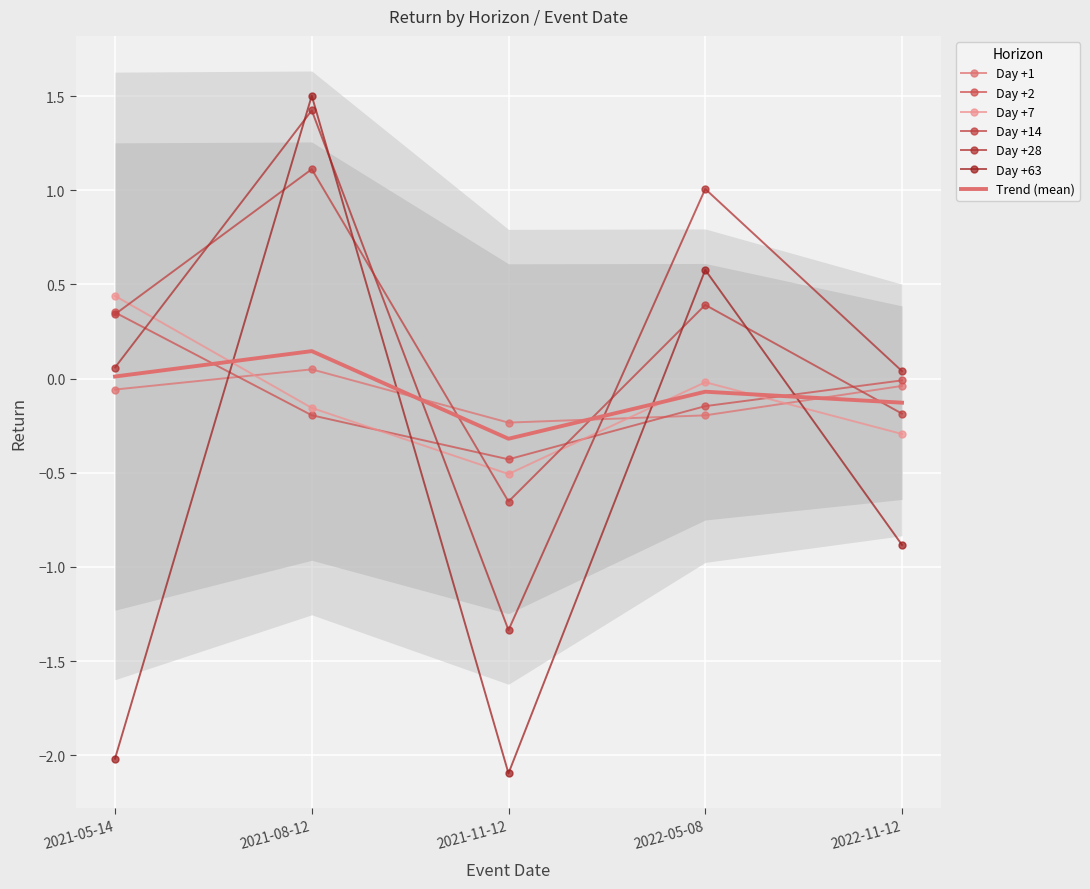

How many values in Day +14 are below zero?

2